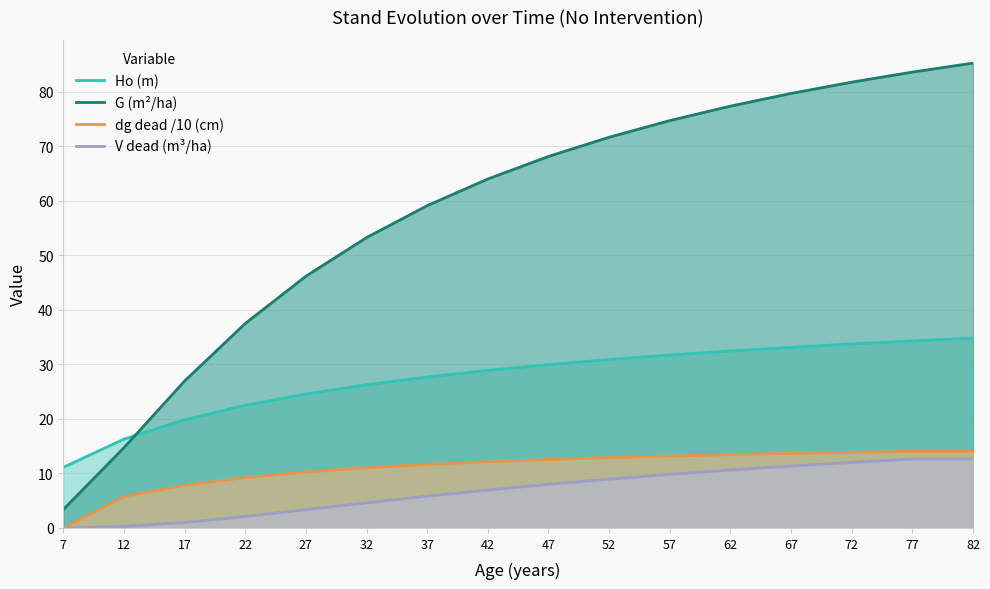

At 32, list the series in order from largest to smallest.

G (m²/ha), Ho (m), dg dead /10 (cm), V dead (m³/ha)